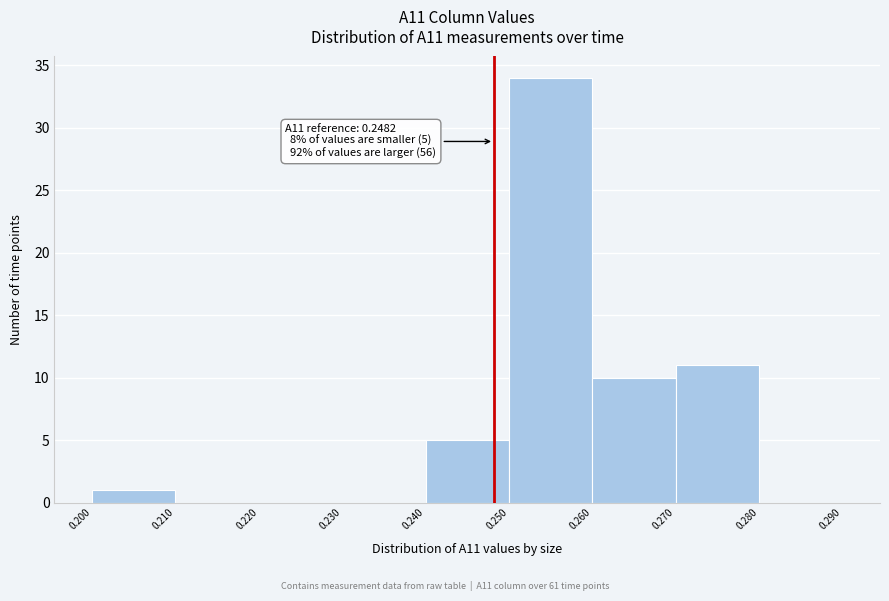

Over which range of the x-axis is the bar tallest?

0.250 to 0.260